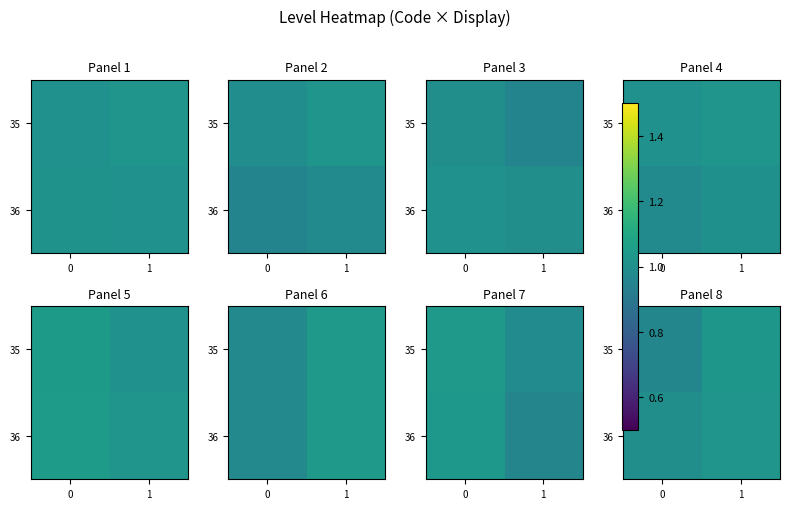

Is the value of row_0 at 1 greater than the value of row_1 at 0?

Yes